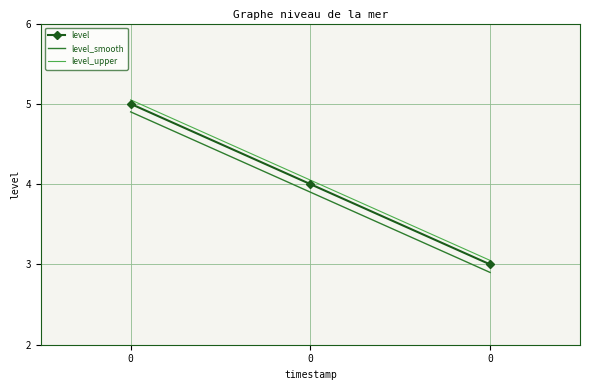

What are all the series names shown in the legend?

level, level_smooth, level_upper